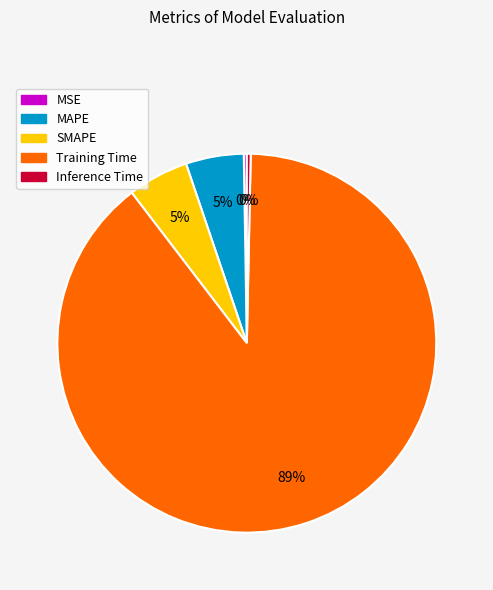

Is it true that MAPE is 5% of the pie?

True